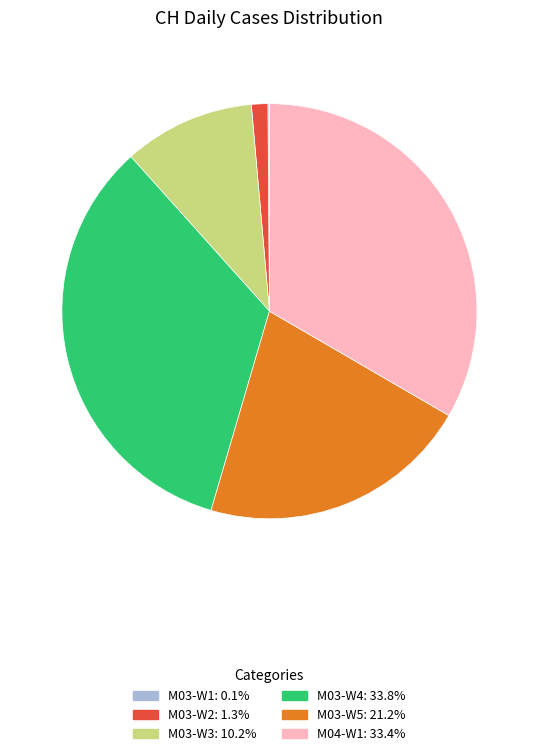

Does any single category account for the majority?

No